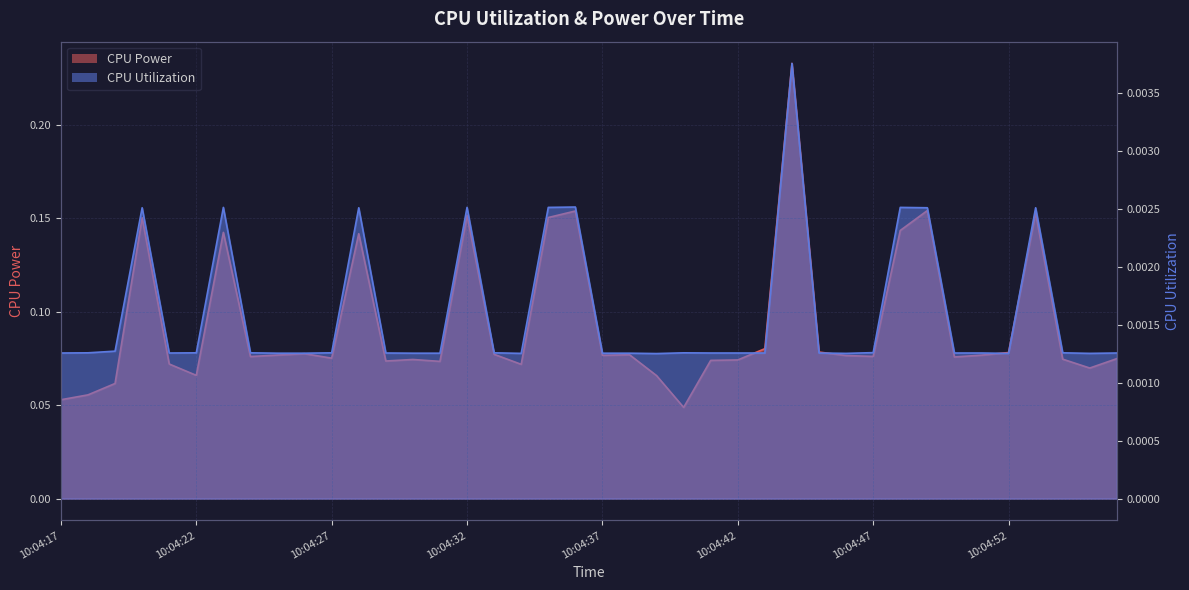

True or false: CPU Power and CPU Utilization cross at least once.

False